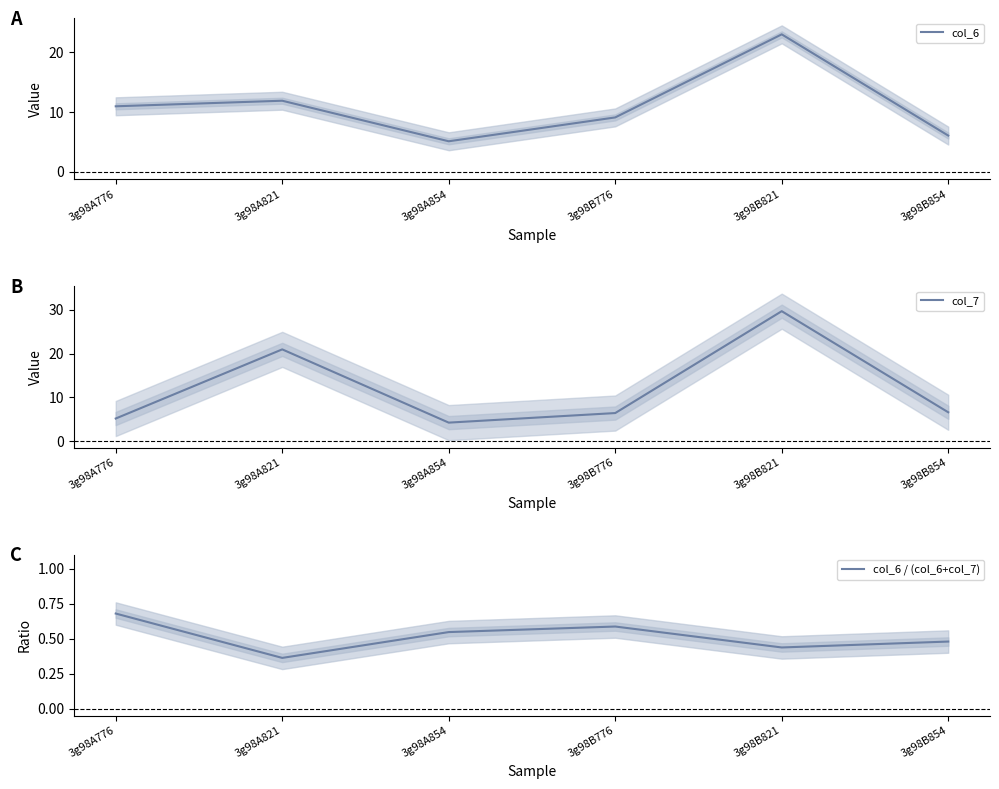

At which category is the sum across all series the highest?

3g98B821